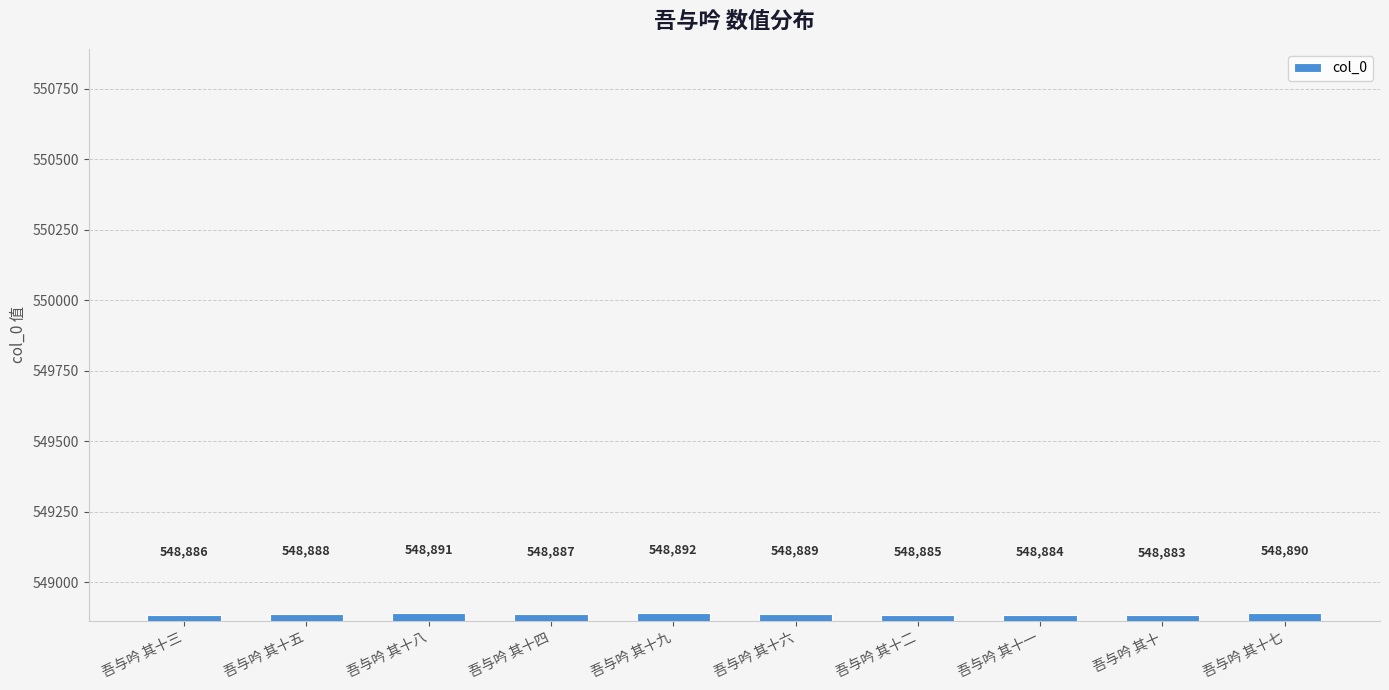

Does the chart contain stacked bars?

No